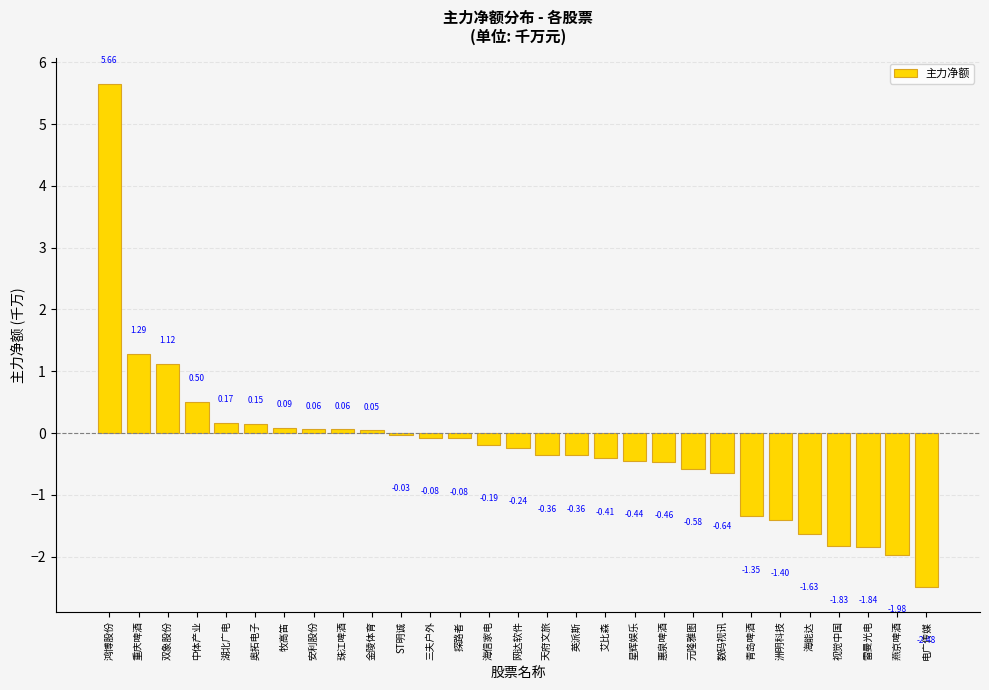

What is the difference between the values at 双象股份 and 青岛啤酒?

2.5